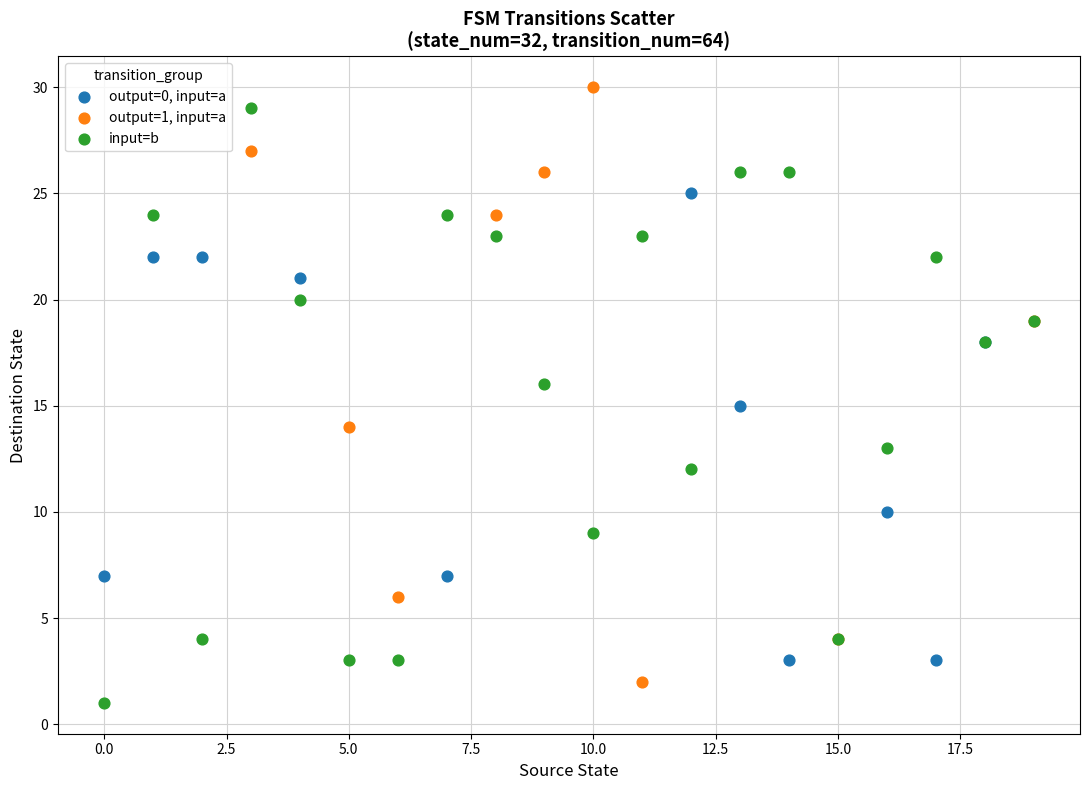

Which series contains the lowest Y value?

input=b